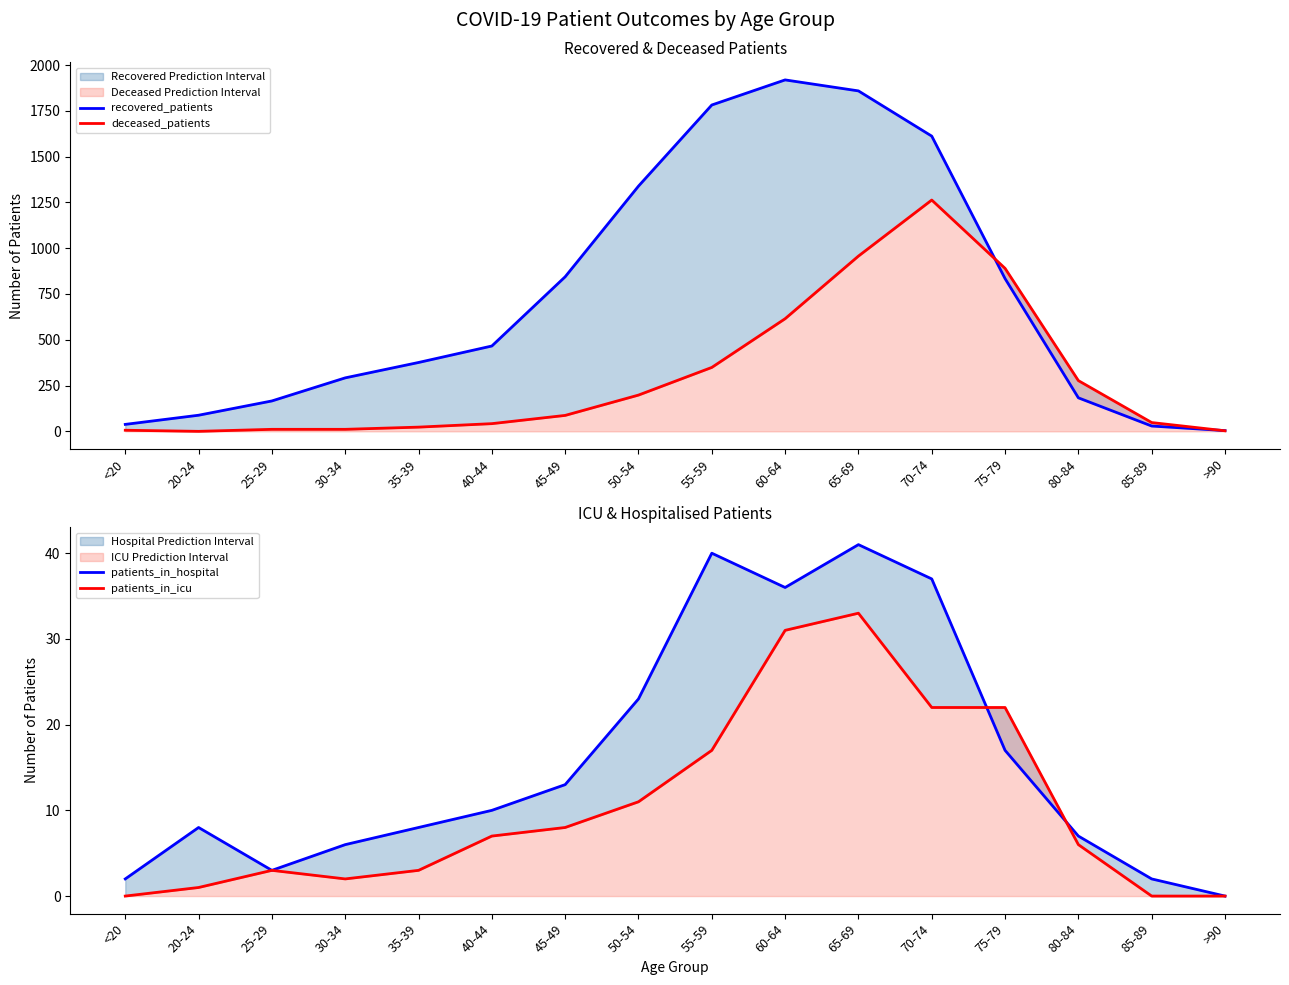

What is the average value of the deceased_patients series?

299